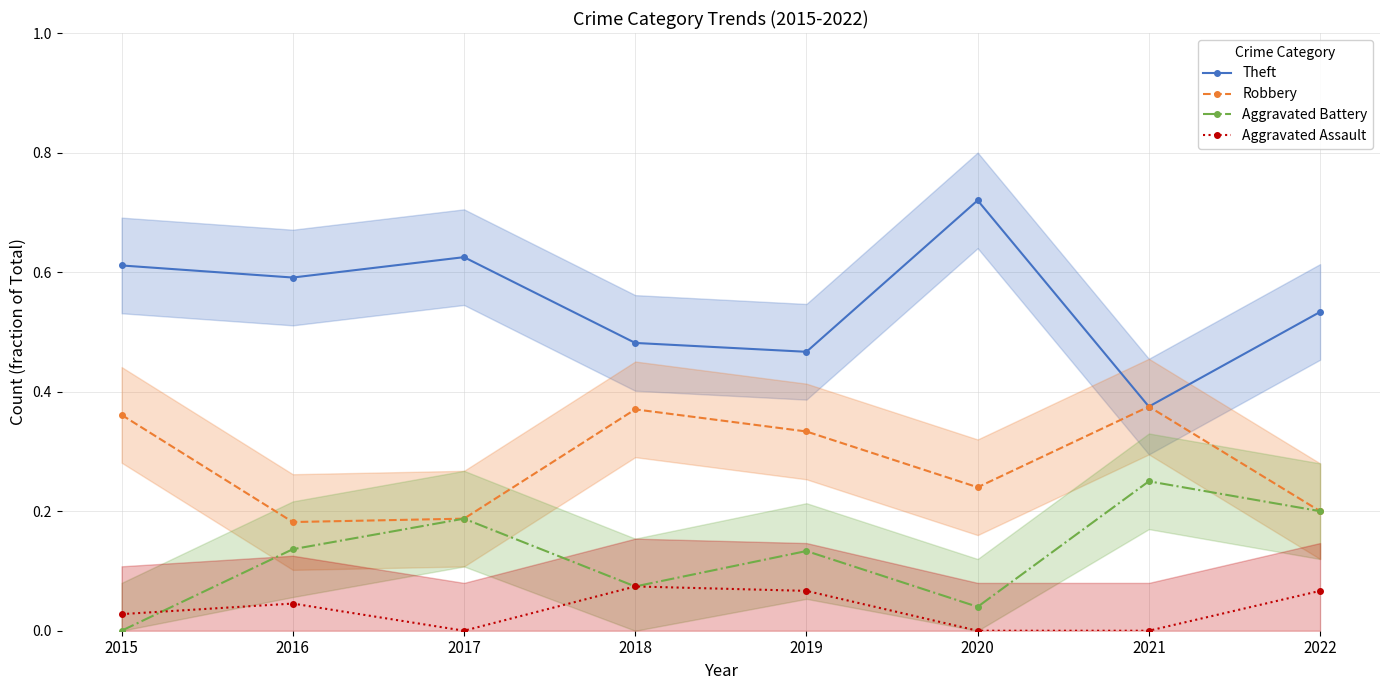

In Robbery, how many points are higher than both neighbors (excluding endpoints)?

2